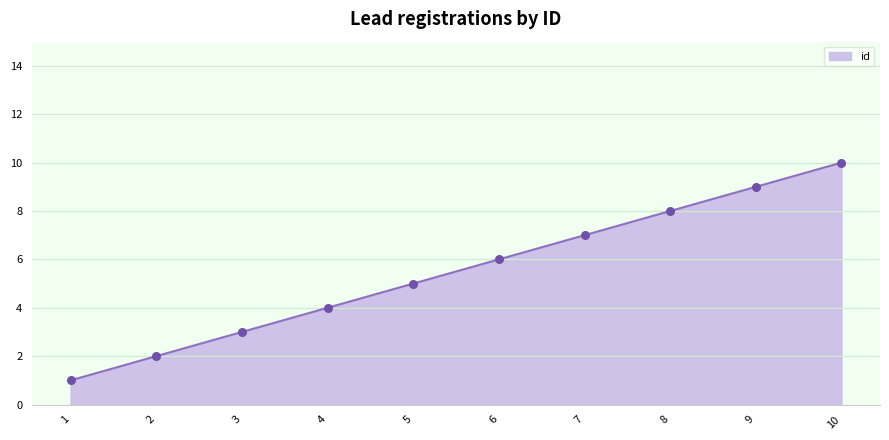

What is the change in value from 2 to 3?

+1